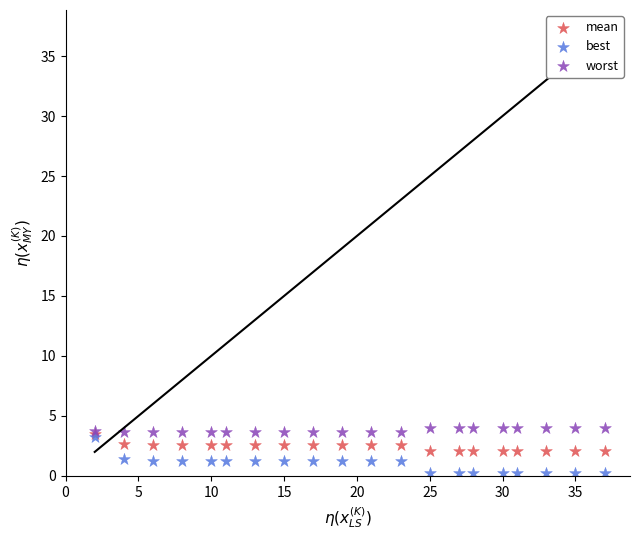

What are all the series names shown in the legend?

mean, best, worst